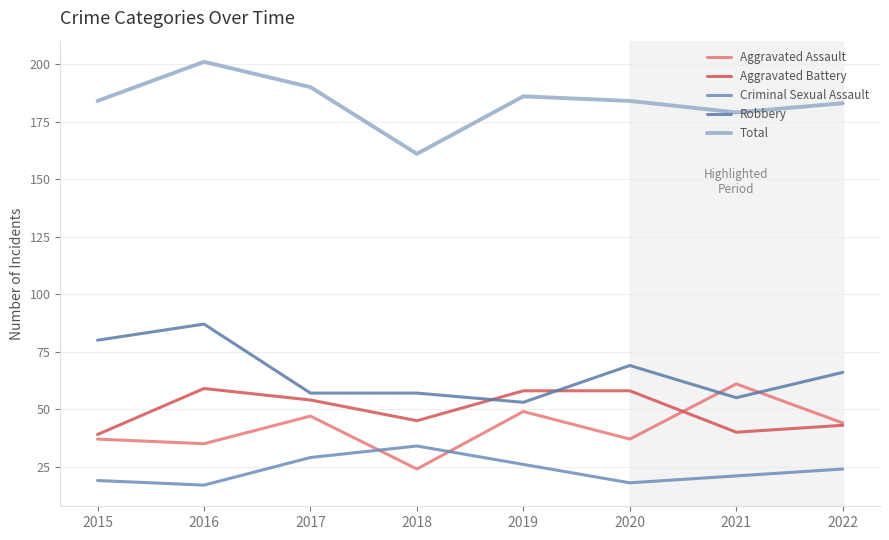

True or false: Total and Aggravated Assault intersect in this chart.

False